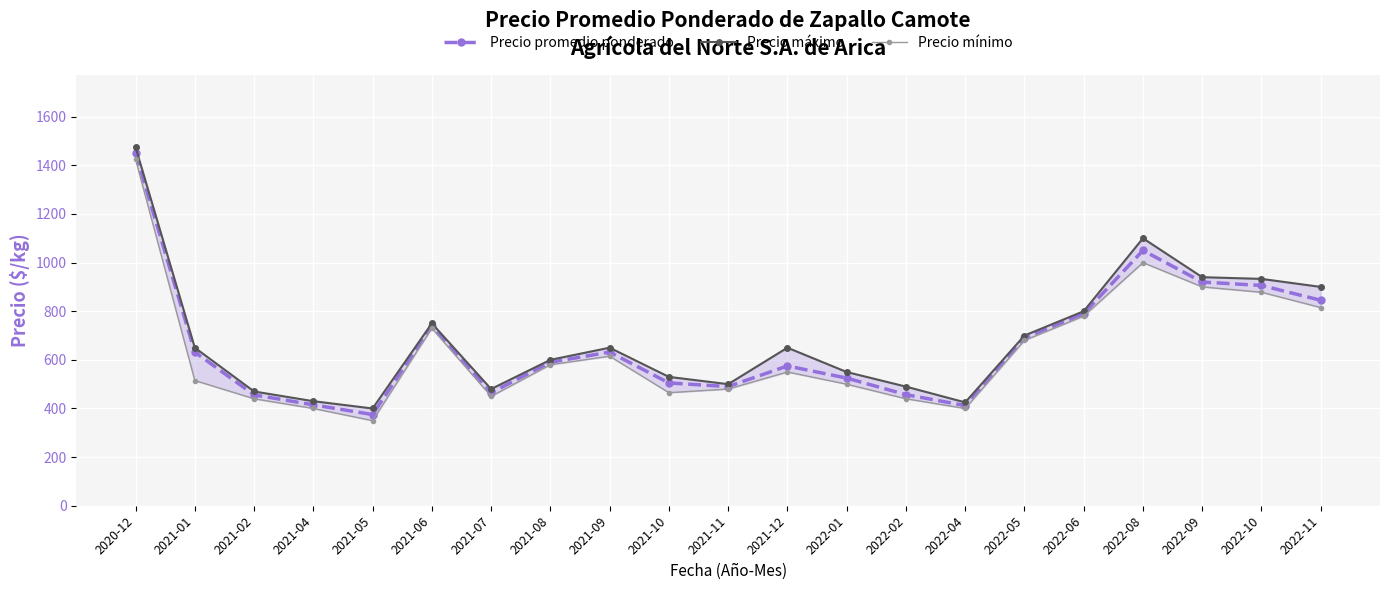

What is the difference between the Precio mínimo values at 2022-06 and 2021-02?

340